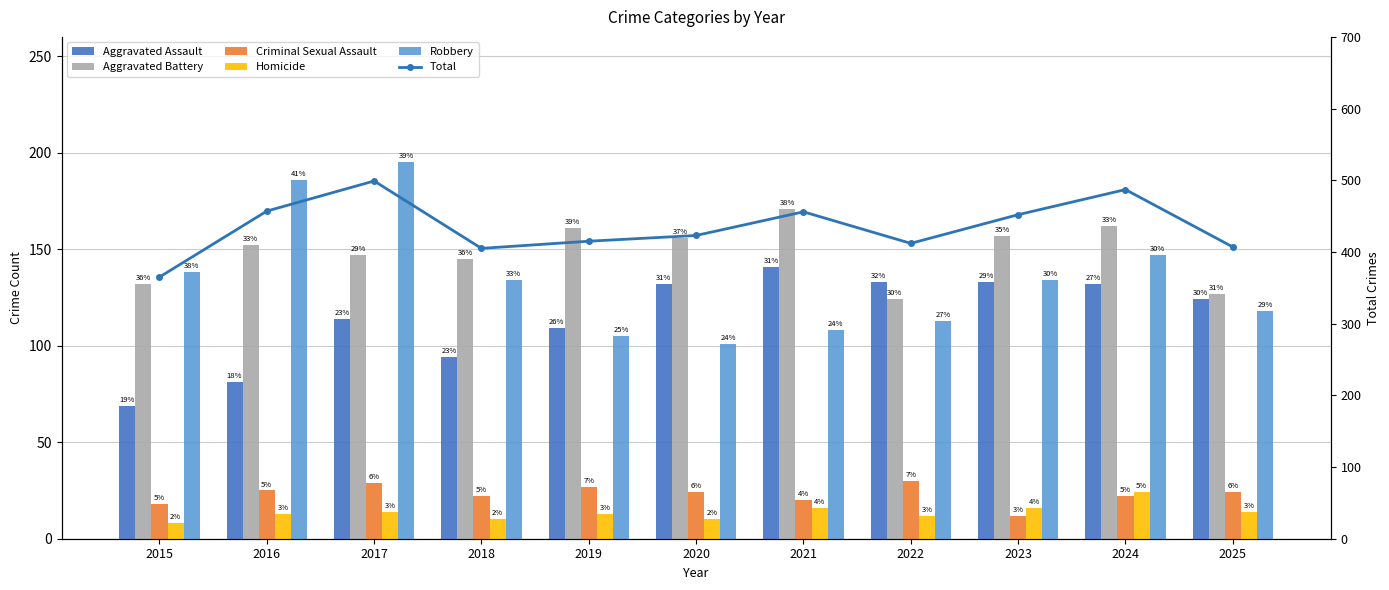

Reading left to right, extract all data points from this chart.

Aggravated Assault: 2015=69	2016=81	2017=114	2018=94	2019=109	2020=132	2021=141	2022=133	2023=133	2024=132	2025=124
Aggravated Battery: 2015=132	2016=152	2017=147	2018=145	2019=161	2020=156	2021=171	2022=124	2023=157	2024=162	2025=127
Criminal Sexual Assault: 2015=18	2016=25	2017=29	2018=22	2019=27	2020=24	2021=20	2022=30	2023=12	2024=22	2025=24
Homicide: 2015=8	2016=13	2017=14	2018=10	2019=13	2020=10	2021=16	2022=12	2023=16	2024=24	2025=14
Robbery: 2015=138	2016=186	2017=195	2018=134	2019=105	2020=101	2021=108	2022=113	2023=134	2024=147	2025=118
Total: 2015=365	2016=457	2017=499	2018=405	2019=415	2020=423	2021=456	2022=412	2023=452	2024=487	2025=407